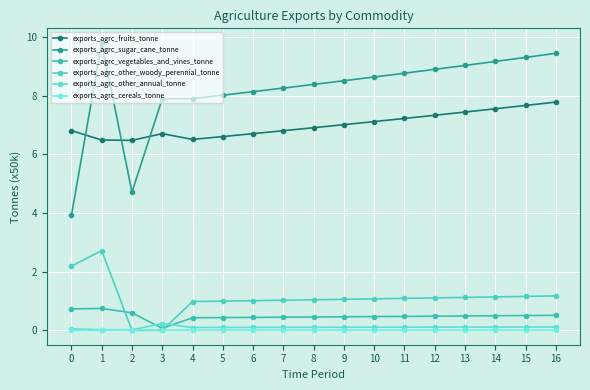

Does the chart display data point markers on the line(s)?

Yes